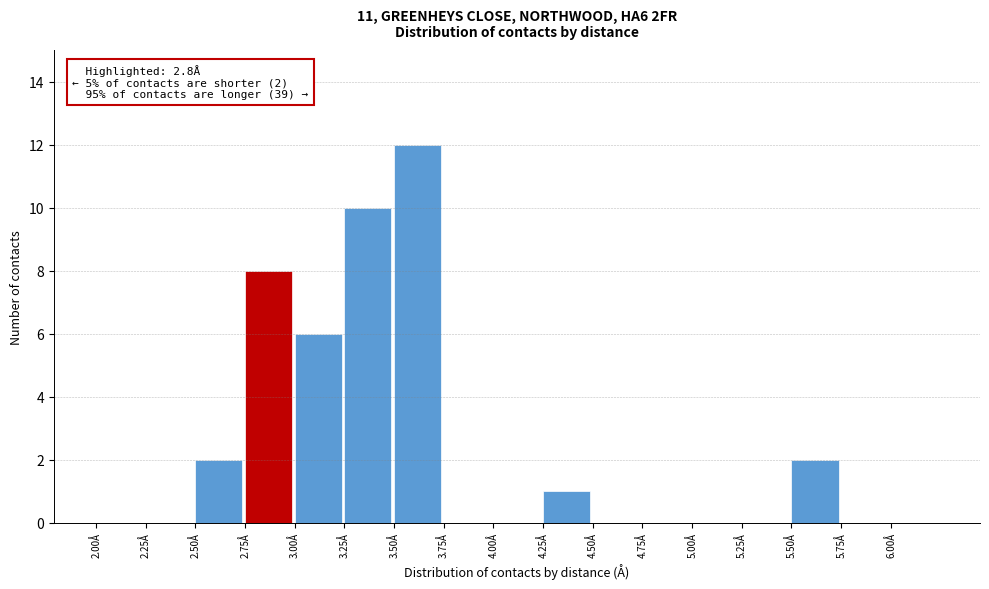

Over which range of the x-axis is the bar tallest?

3.50 to 3.75